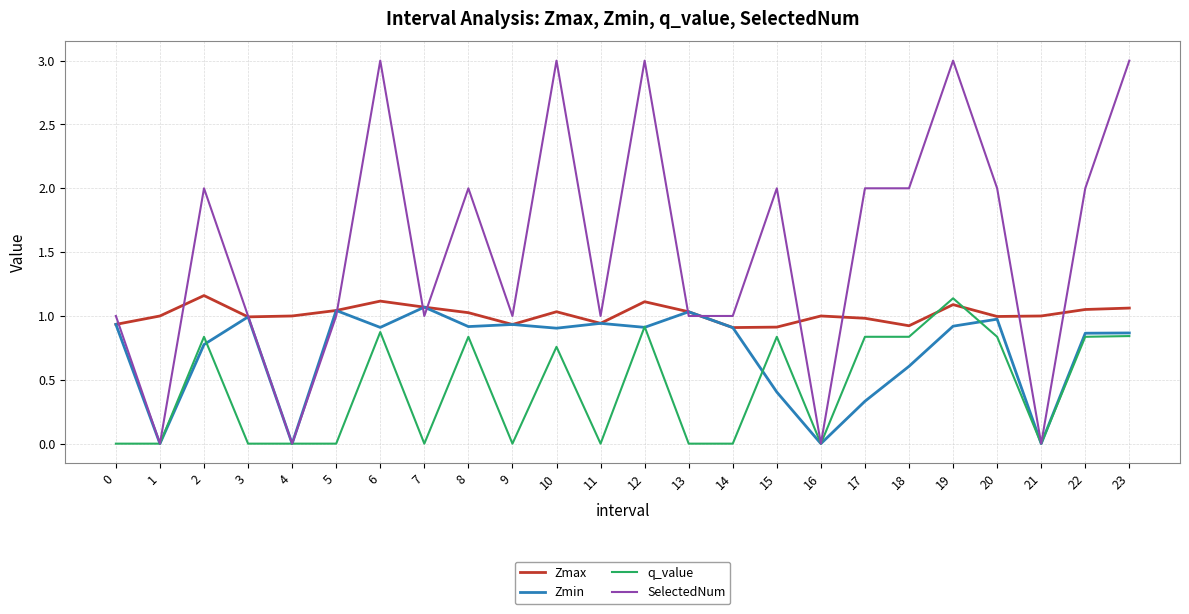

Is it true that Zmin equals 0.7 at 13?

False